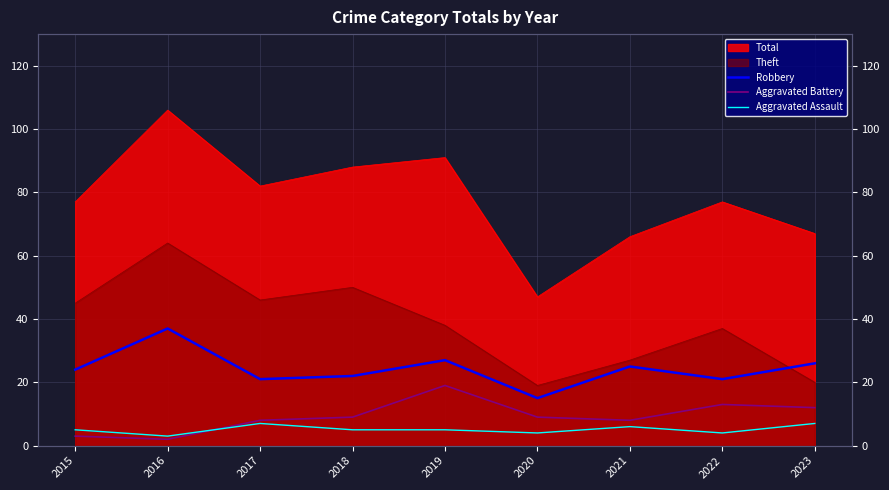

What is the sum of the Aggravated Assault values at 2020 and 2017?

11